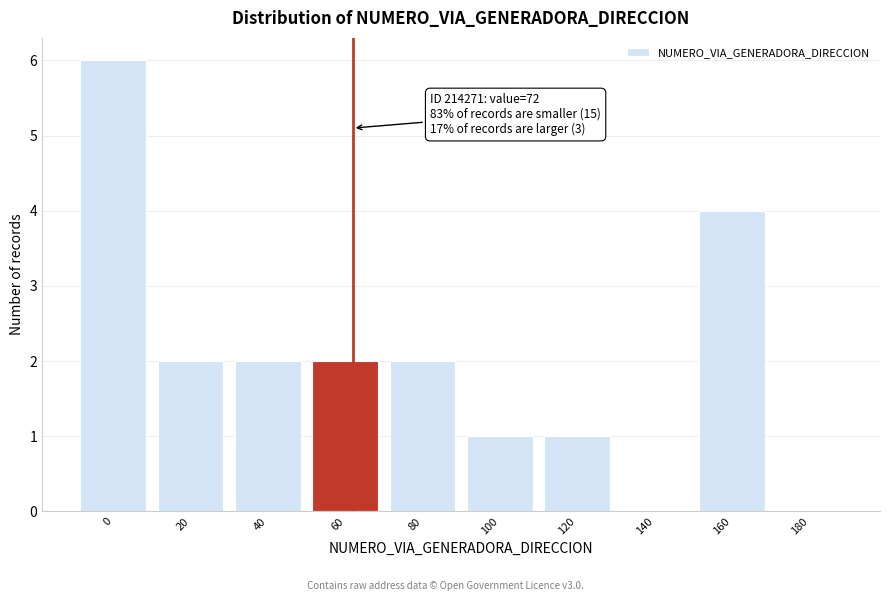

Reading left to right, extract all data points from this chart.

0=6	20=2	40=2	60=2	80=2	100=1	120=1	140=0	160=4	180=0